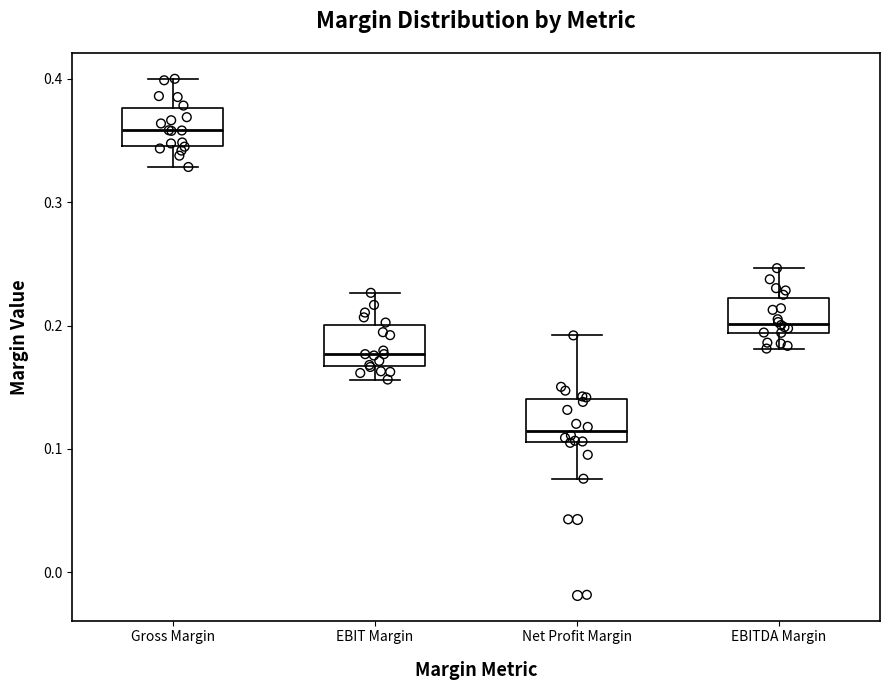

Where does the upper whisker of the box for Gross Margin end on the y-axis? The values are not printed on the chart, so give them approximately, as read against the axis.

0.40